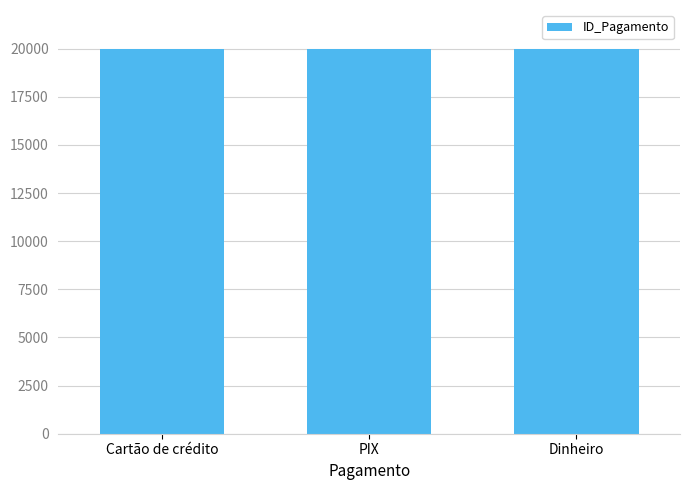

What is the label of the 3rd bar from the right?

Cartão de crédito